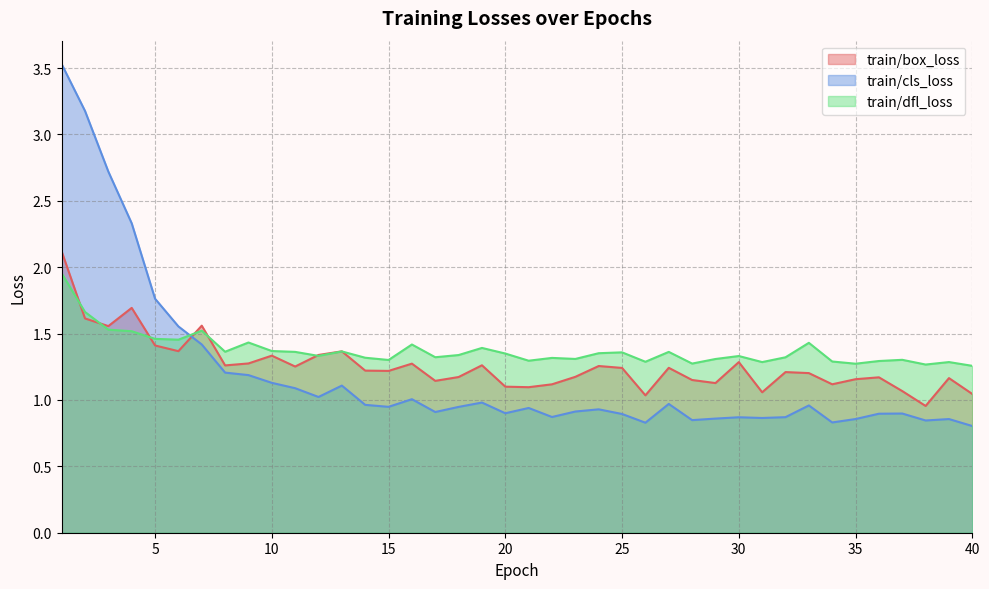

What is the difference between the highest and lowest values at 16?

0.4